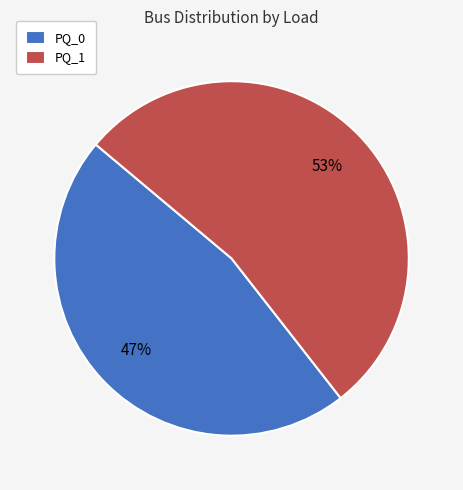

To the nearest percent, what percentage of the pie is PQ_0?

47%